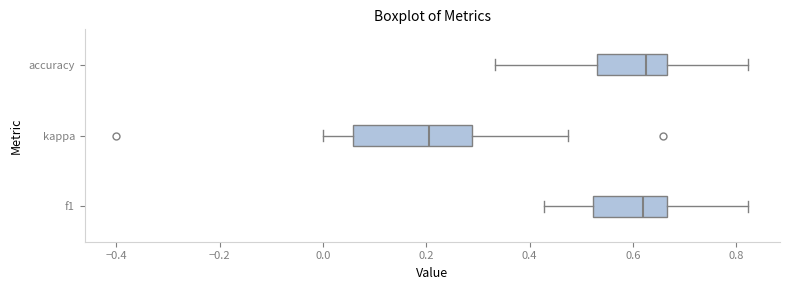

Which box has the furthest to the left median line?

kappa